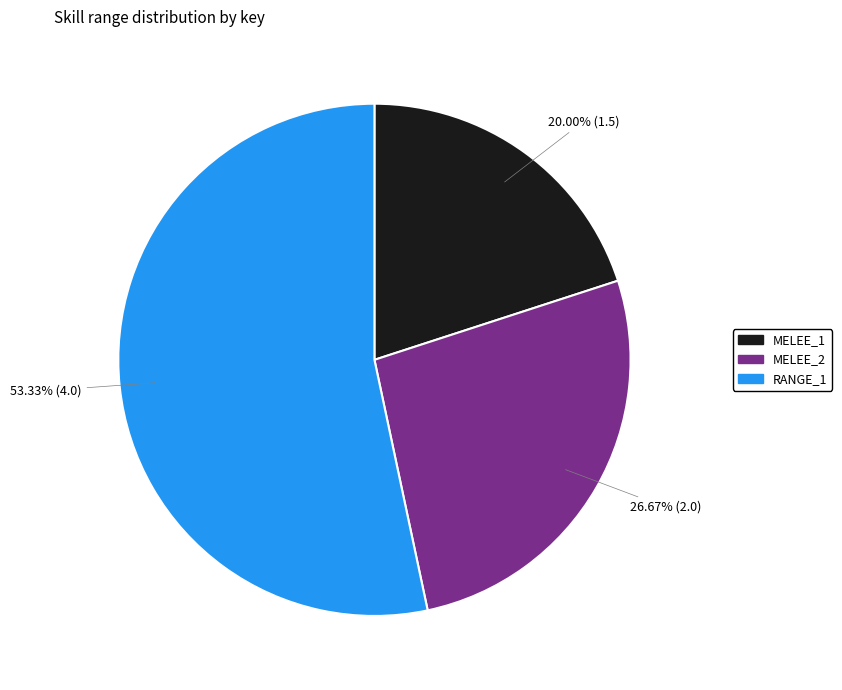

Which slice represents more than half of the pie?

RANGE_1